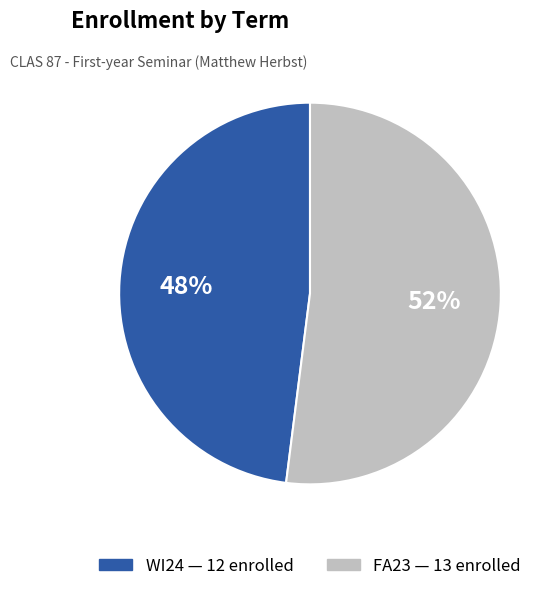

Do FA23 and WI24 together represent more than half of the pie?

Yes